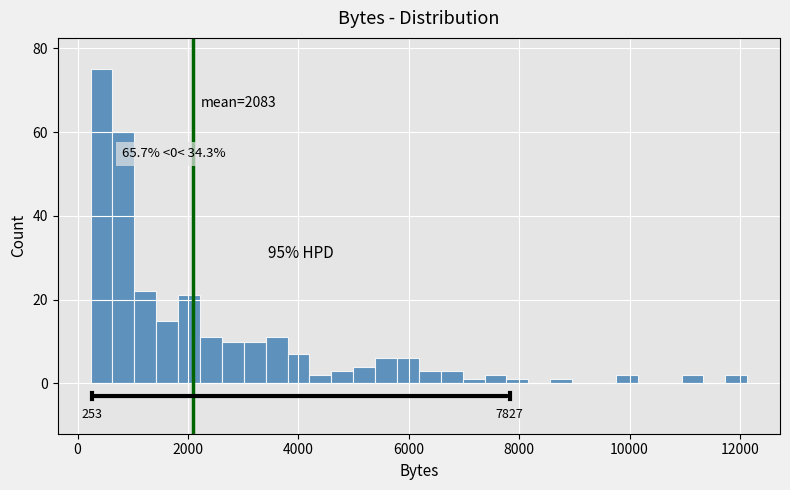

Around what value on the x-axis is the tallest bar? Give the approximate position of its centre, as read against the axis.

400